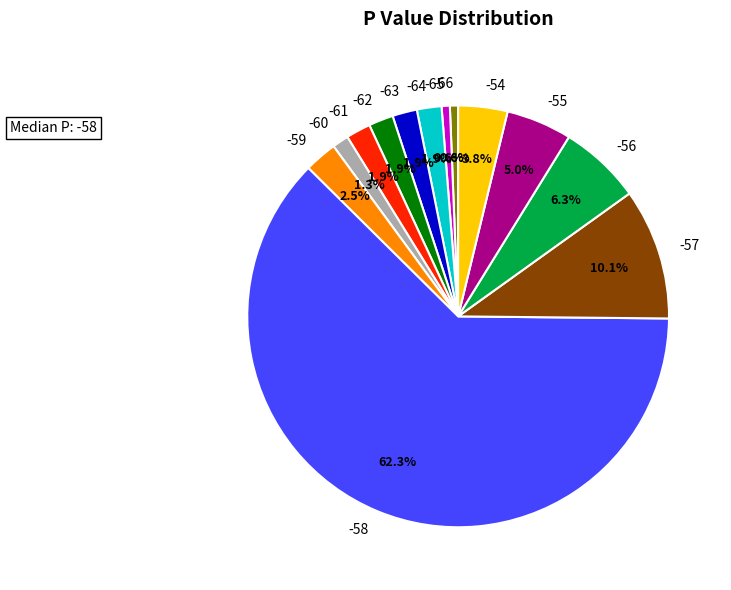

To the nearest percent, what is the difference between the largest and smallest slice percentages?

62%